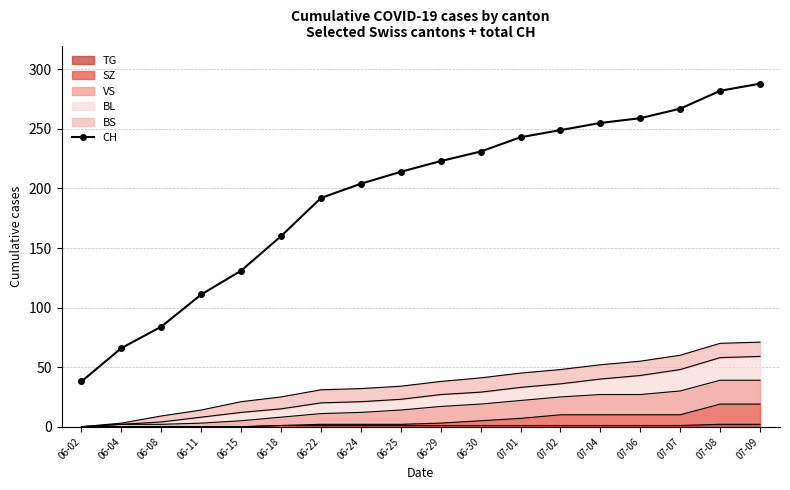

What is the minimum value shown in the chart?

38